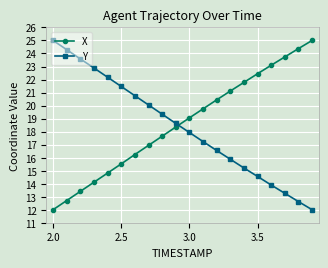

How many series are shown in this chart?

2